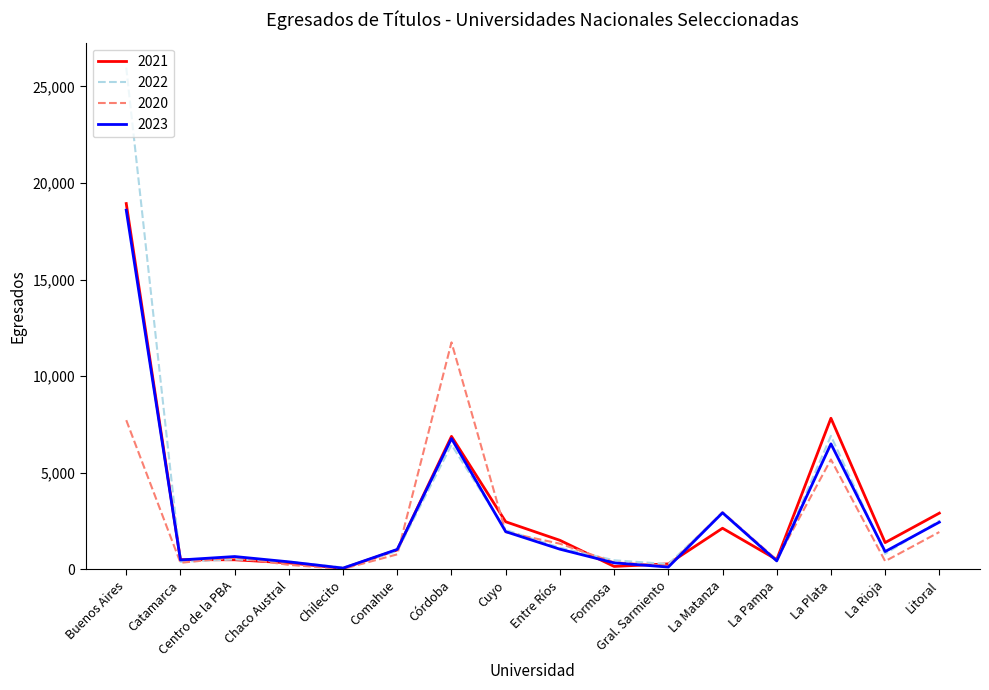

Count the number of data series in this chart.

4